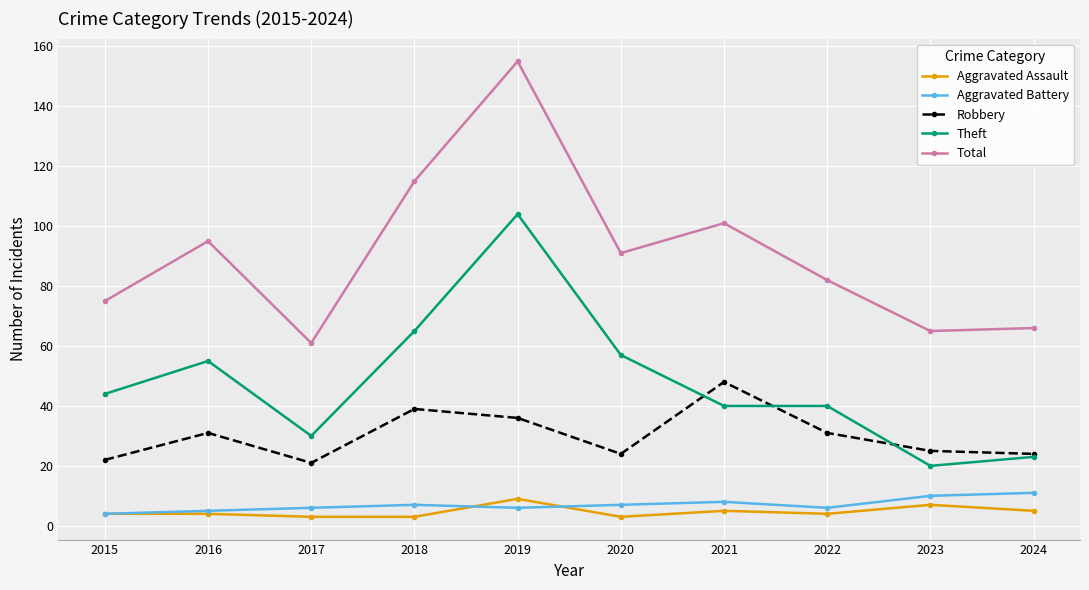

What is the difference between the Robbery values at 2024 and 2016?

7